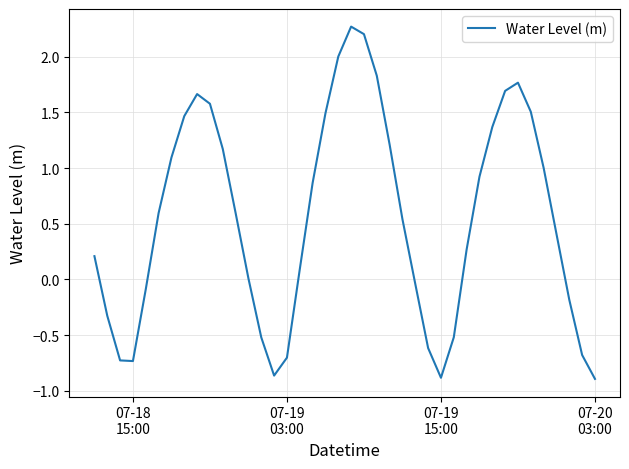

What is the difference between the maximum and minimum values?

3.2